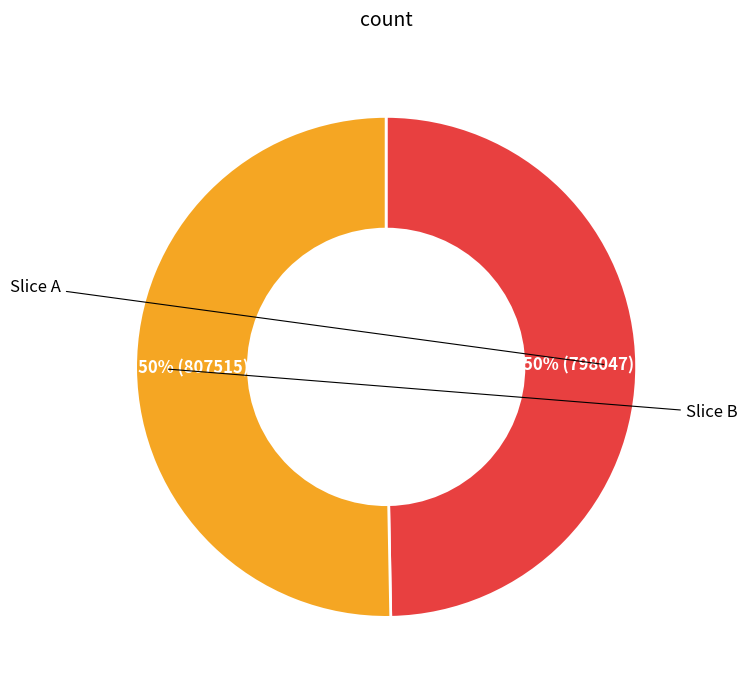

To the nearest percent, what is the average slice percentage?

50%